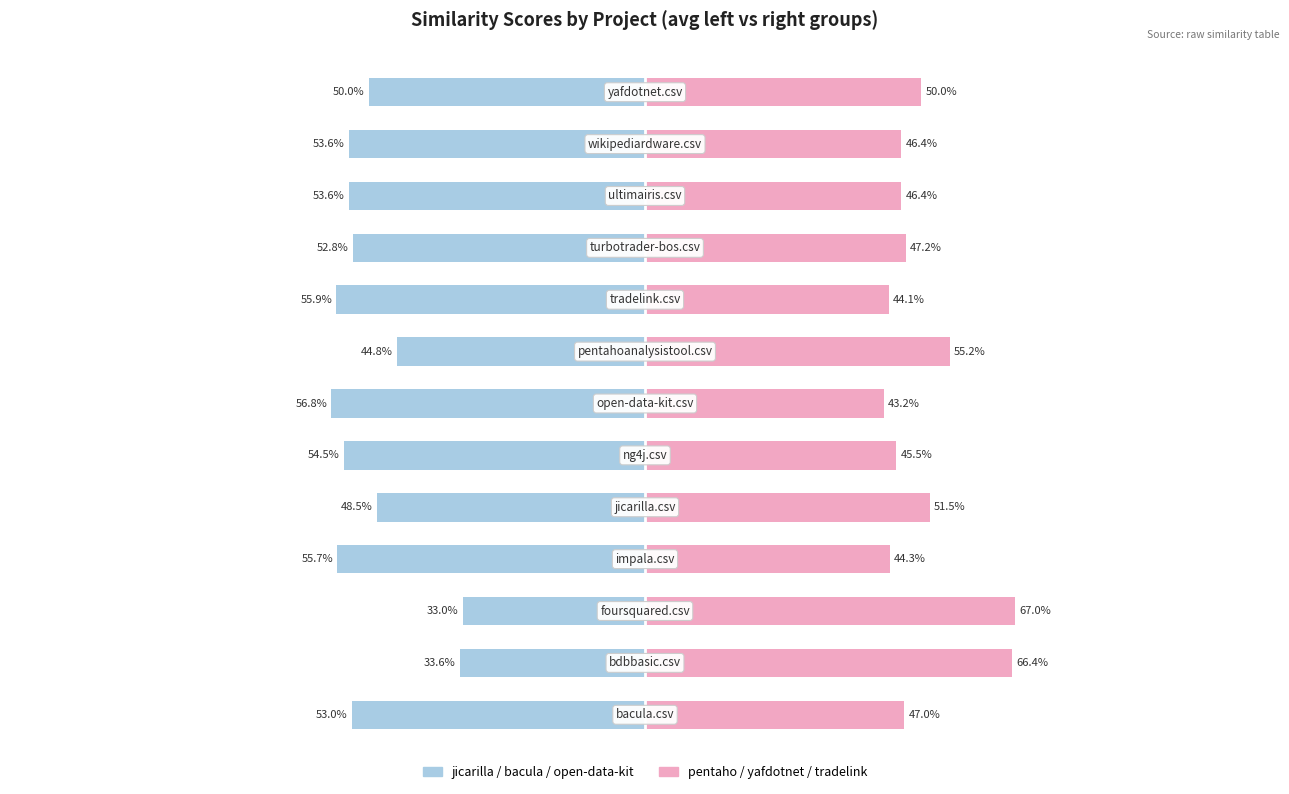

Which series has the largest range (max minus min)?

jicarilla / bacula / open-data-kit